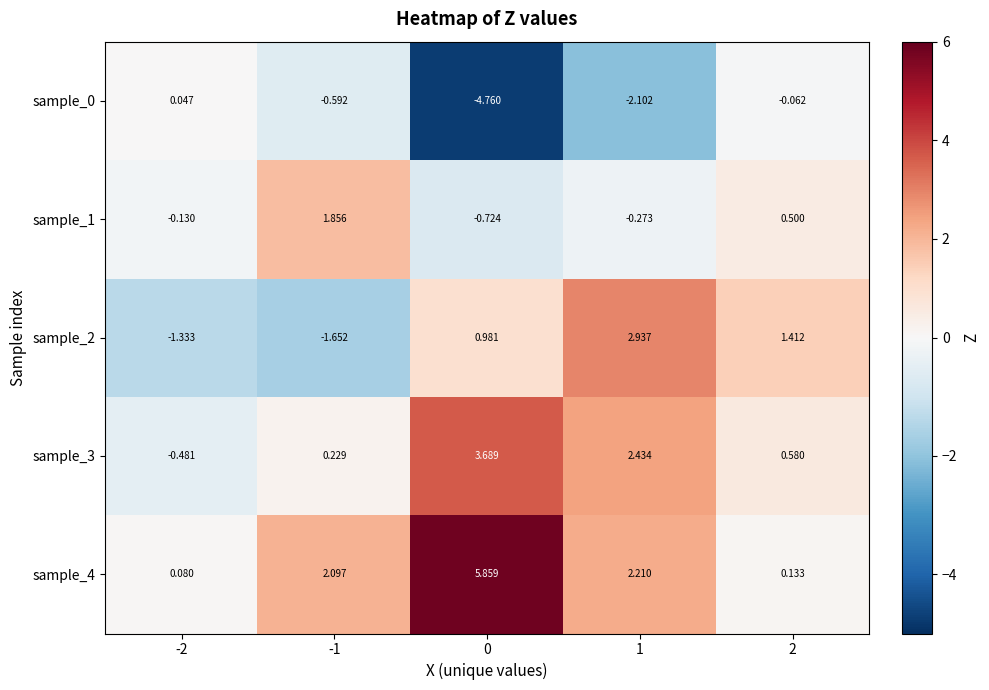

Is the value of sample_4 at 0 greater than the value of sample_2 at -1?

Yes